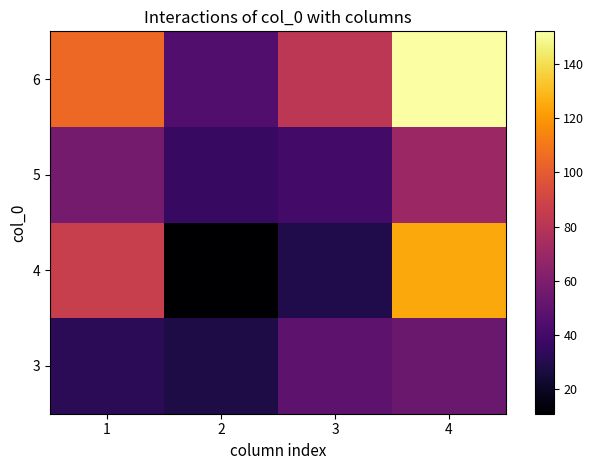

Reading left to right, transcribe all the data shown in this chart.

3: 1=32	2=28	3=49	4=53
4: 1=86	2=11	3=29	4=125
5: 1=57	2=36	3=40	4=70
6: 1=105	2=45	3=82	4=152